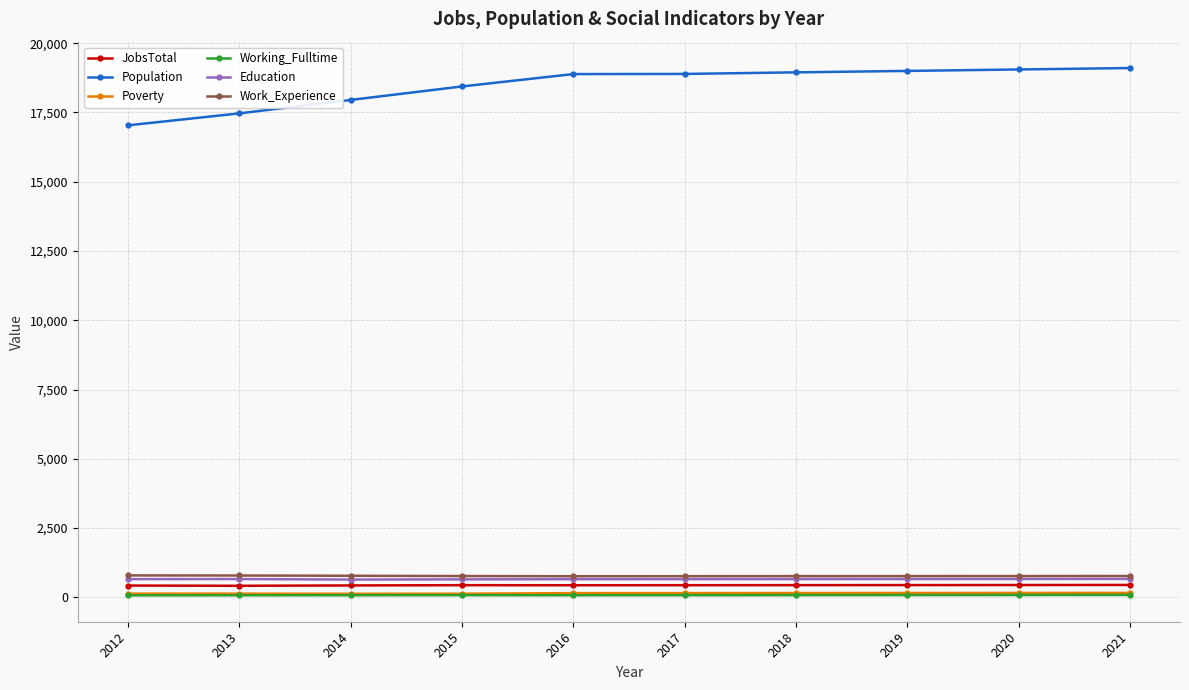

True or false: Work_Experience and JobsTotal cross at least once.

False